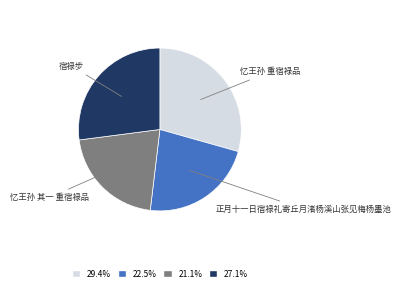

The 忆王孙 重宿禄品 slice represents 36% of the pie. True or false?

False